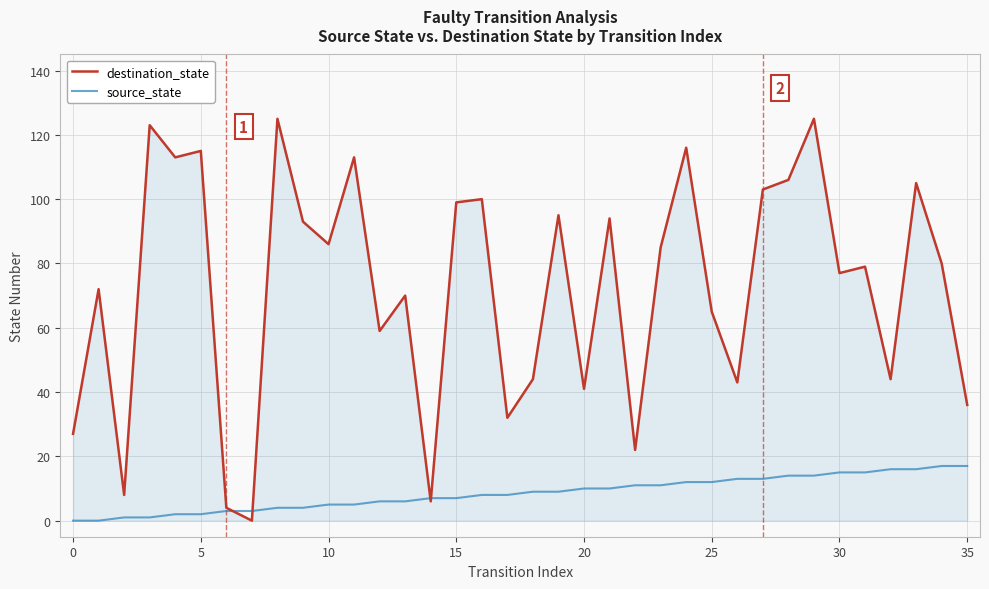

Which series has the largest range (max minus min)?

destination_state